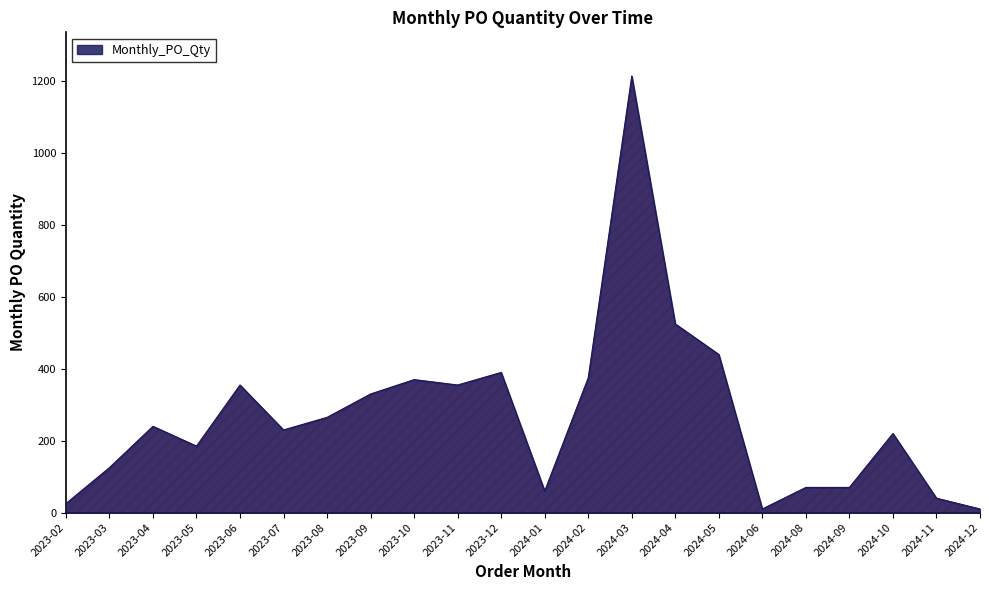

What is the approximate value at 2023-05, to the nearest 100?

200